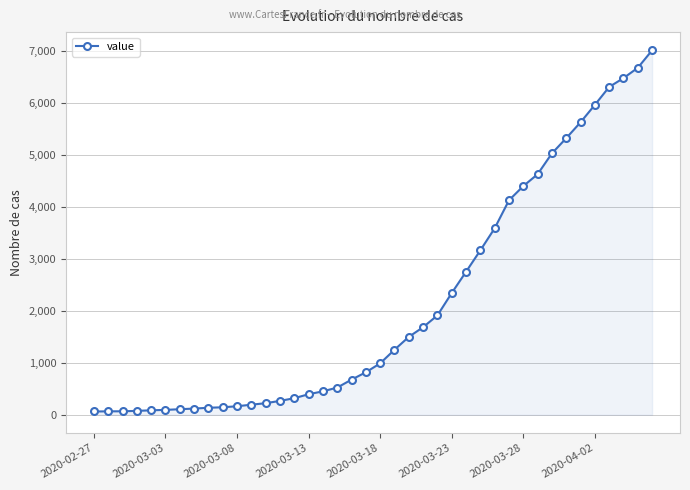

What is the greatest value displayed?

7007